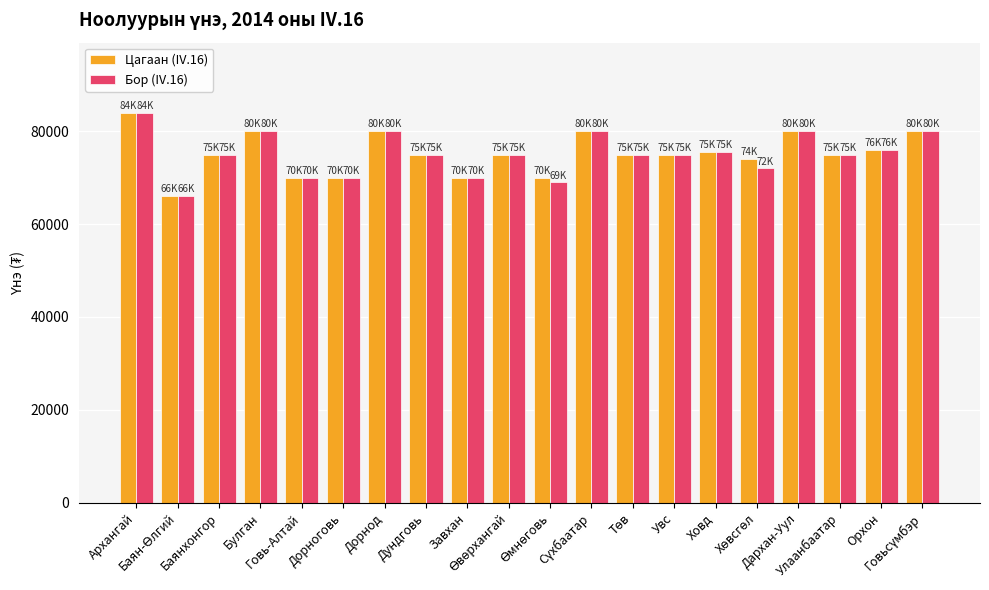

What are all the series names shown in the legend?

Цагаан (IV.16), Бор (IV.16)